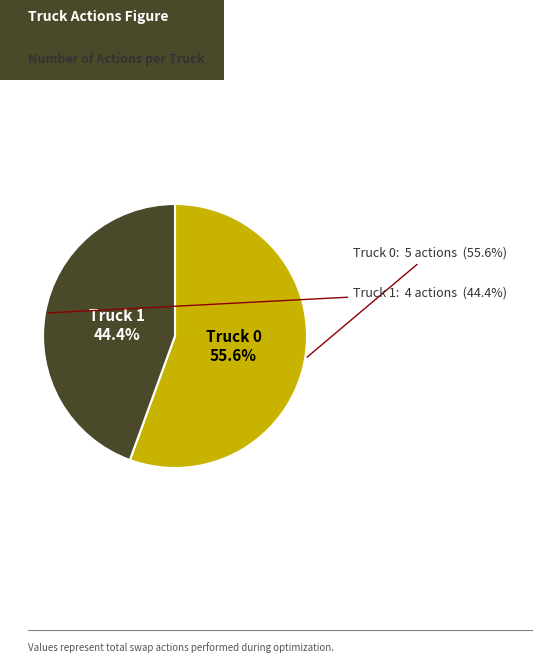

How many slices are in this pie chart?

2